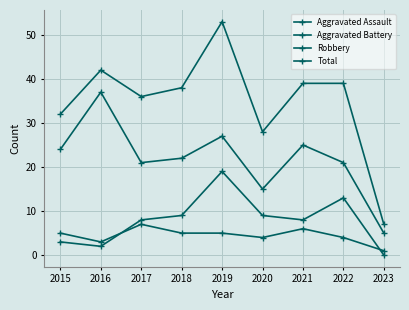

Reading left to right, extract all data points from this chart.

Aggravated Assault: 5	3	7	5	5	4	6	4	1
Aggravated Battery: 3	2	8	9	19	9	8	13	0
Robbery: 24	37	21	22	27	15	25	21	5
Total: 32	42	36	38	53	28	39	39	7